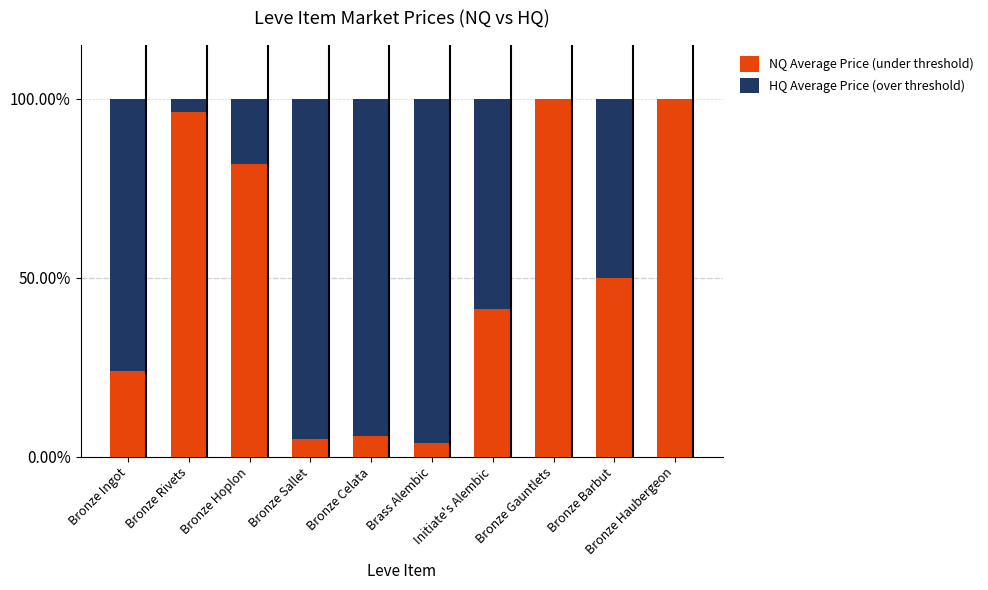

What is the total value across all series at Bronze Celata?

100.0